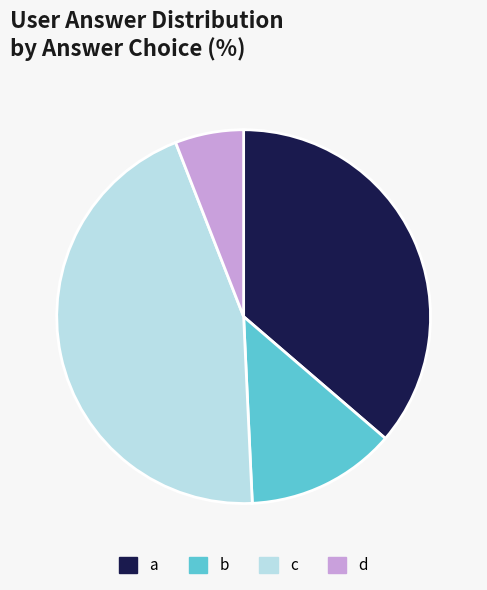

Rank the categories by value from highest to lowest.

c, a, b, d